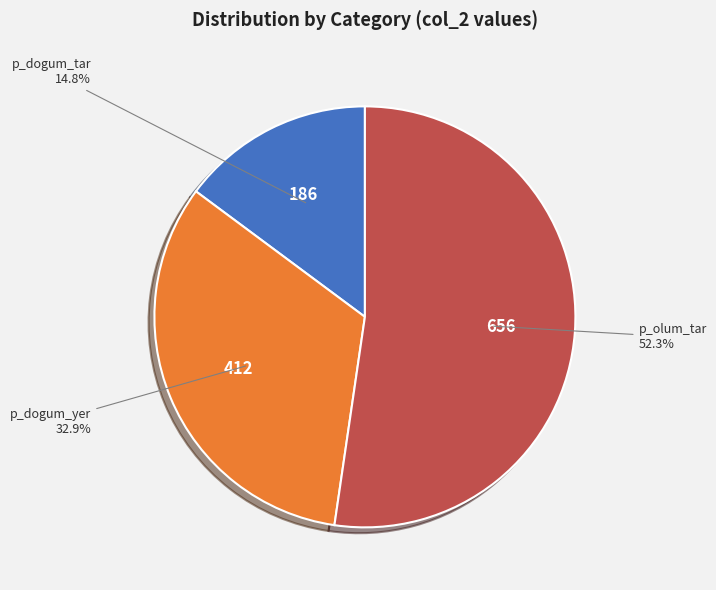

Is there a majority slice in this chart?

Yes